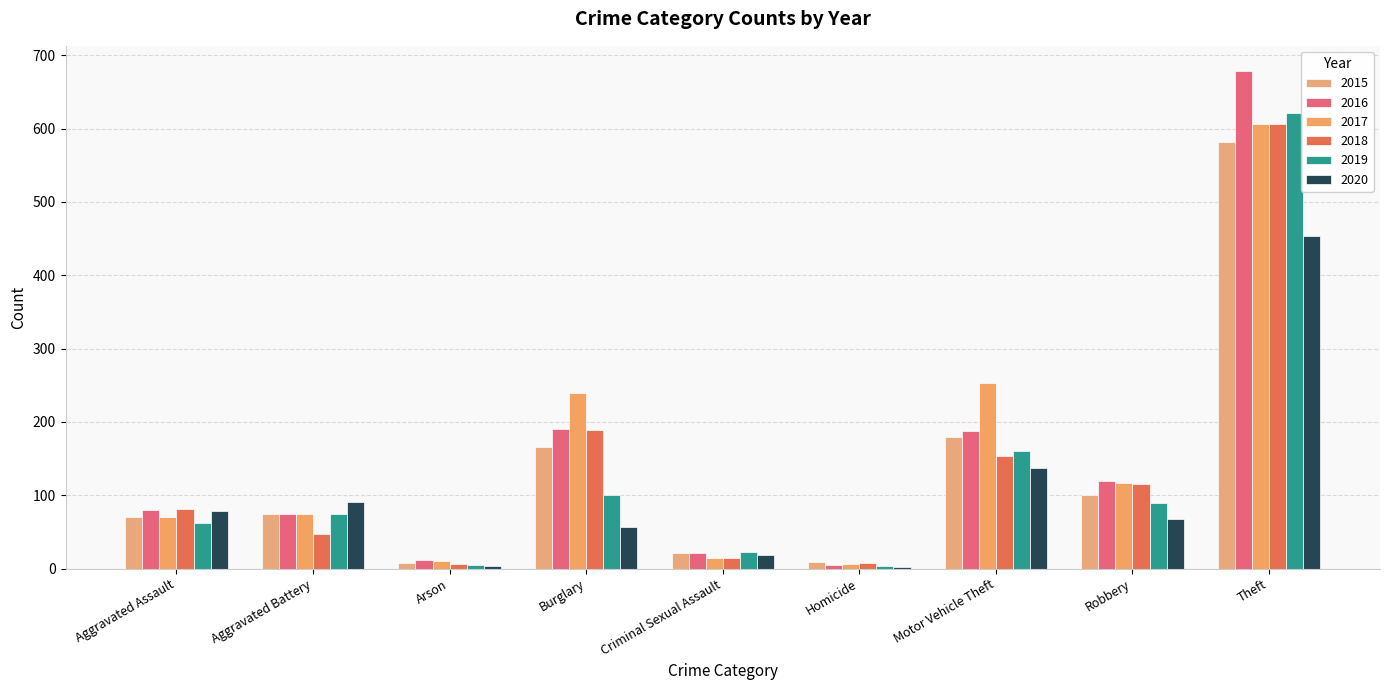

Which series changed the most between Aggravated Assault and Aggravated Battery?

2018